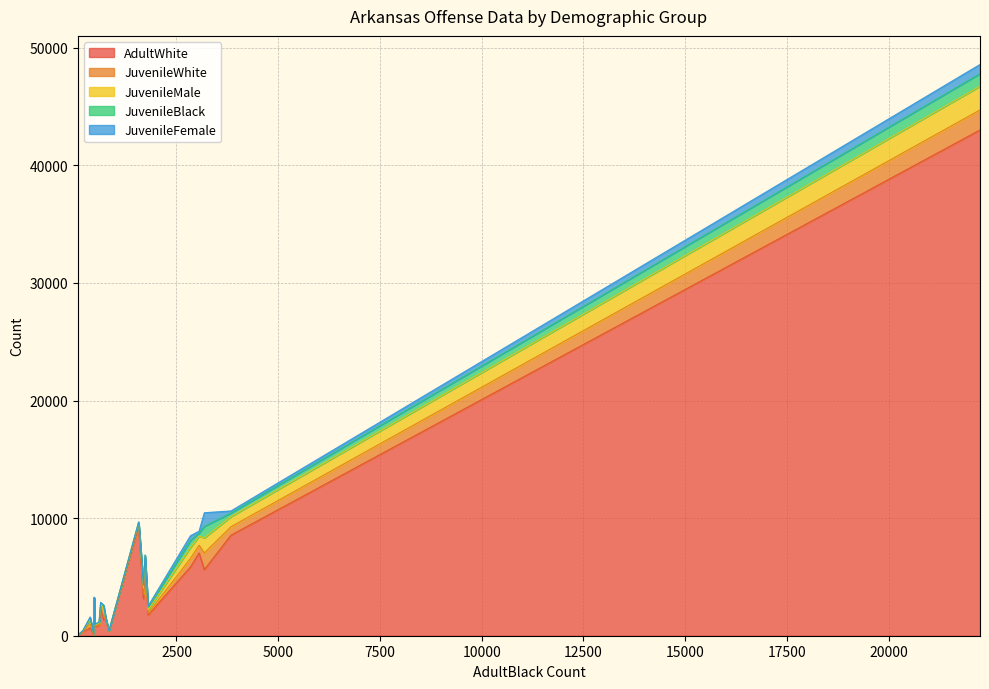

List the labels in order of JuvenileFemale value, smallest first.

81, 469, 195, 840, 755, 488, 1570, 598, 711, 478, 1727, 636, 1688, 377, 1803, 3055, 3838, 2843, 22245, 3184